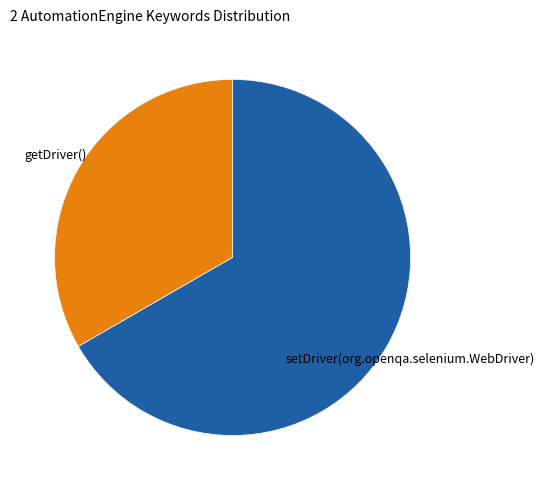

Is there any slice that represents more than half of the pie?

Yes